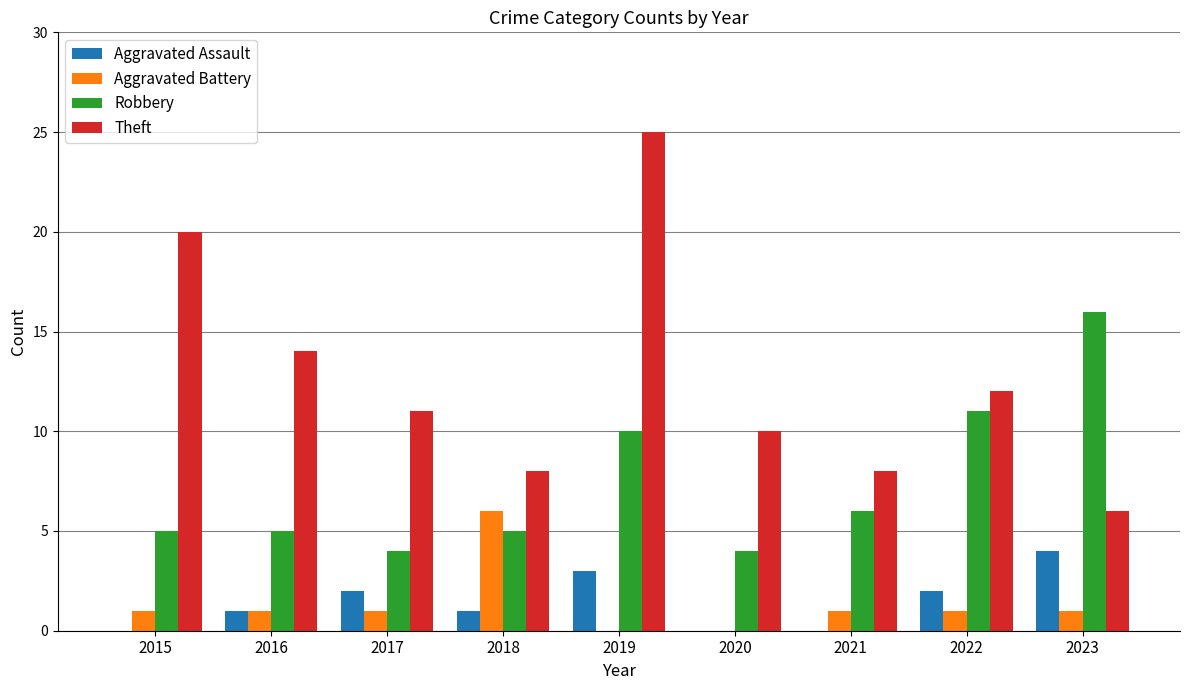

Which series has the largest total across all categories?

Theft